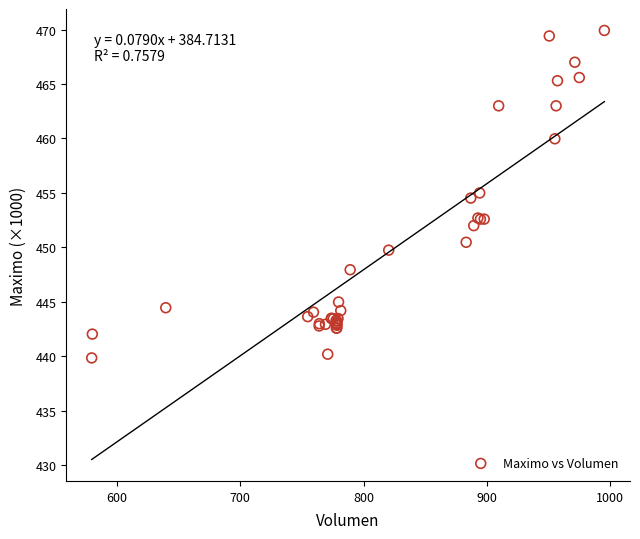

What Y value in the scatter plot is closest to 454?

454.5